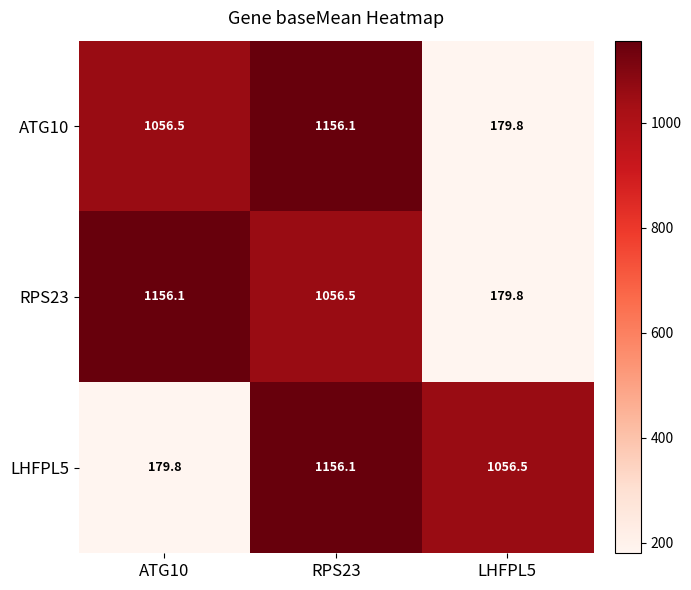

At how many categories does at least one series exceed 639?

3